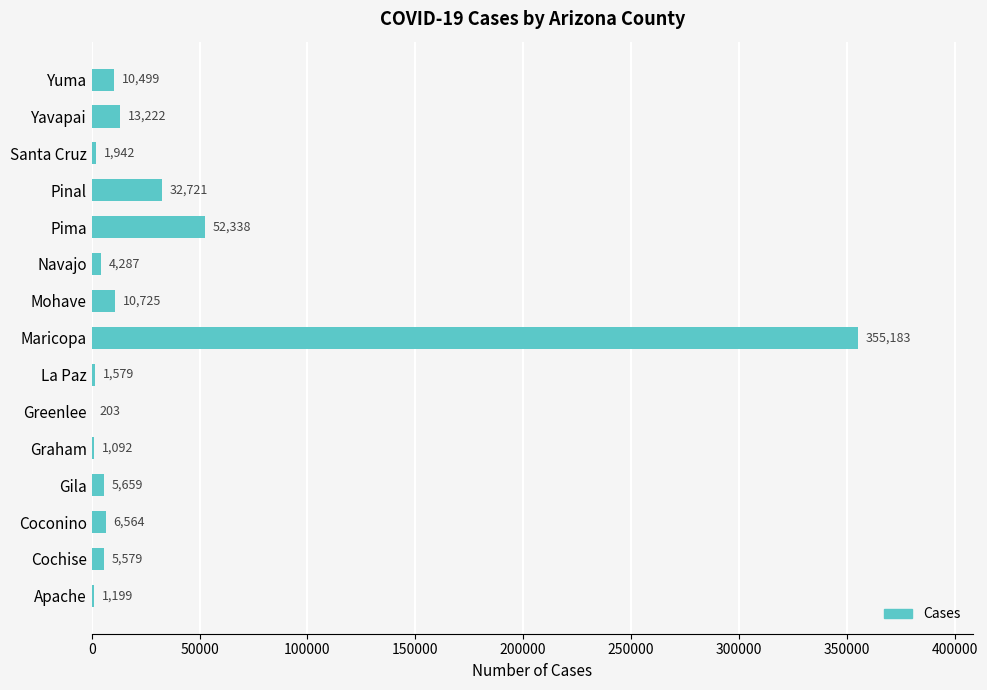

Count the number of data series in this chart.

1